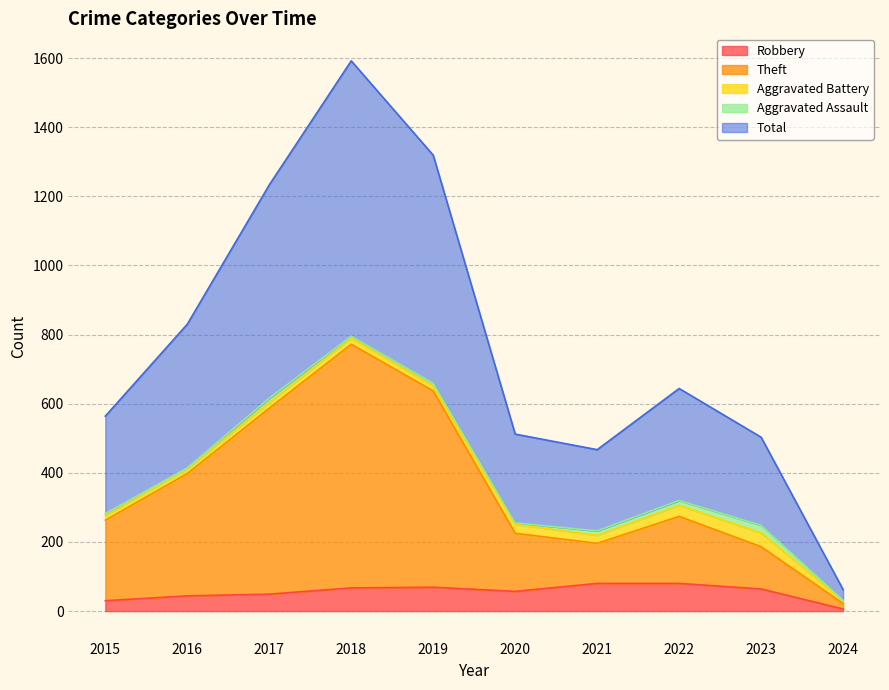

At which label does Total first exceed 644?

2016